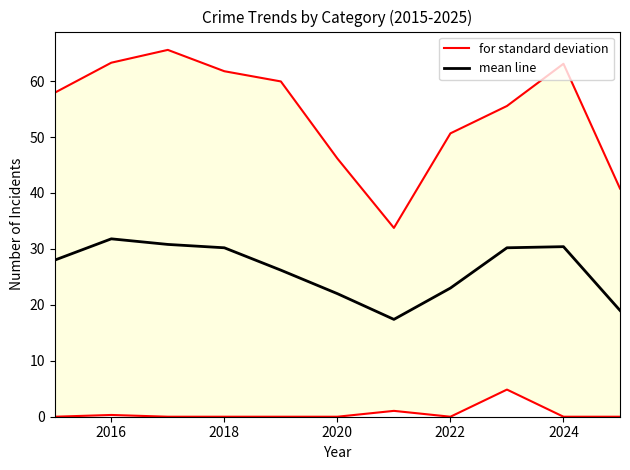

Which series has the largest total across all categories?

for standard deviation